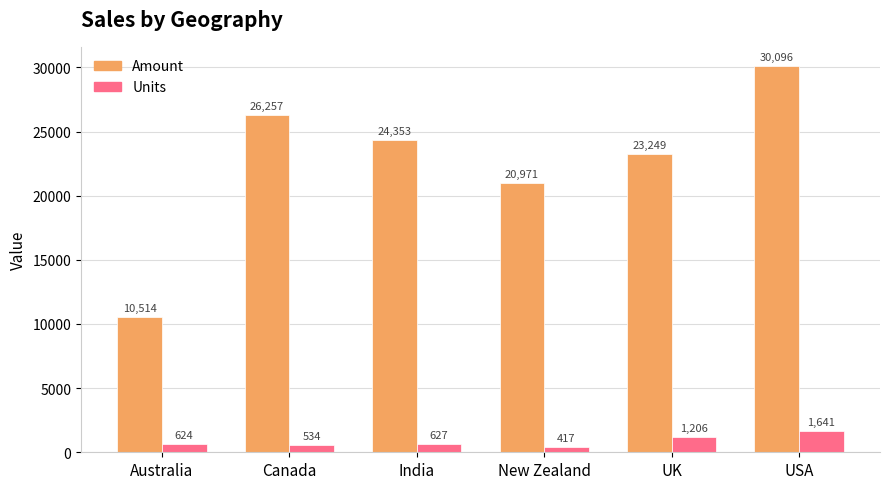

At which category is the sum across all series the highest?

USA